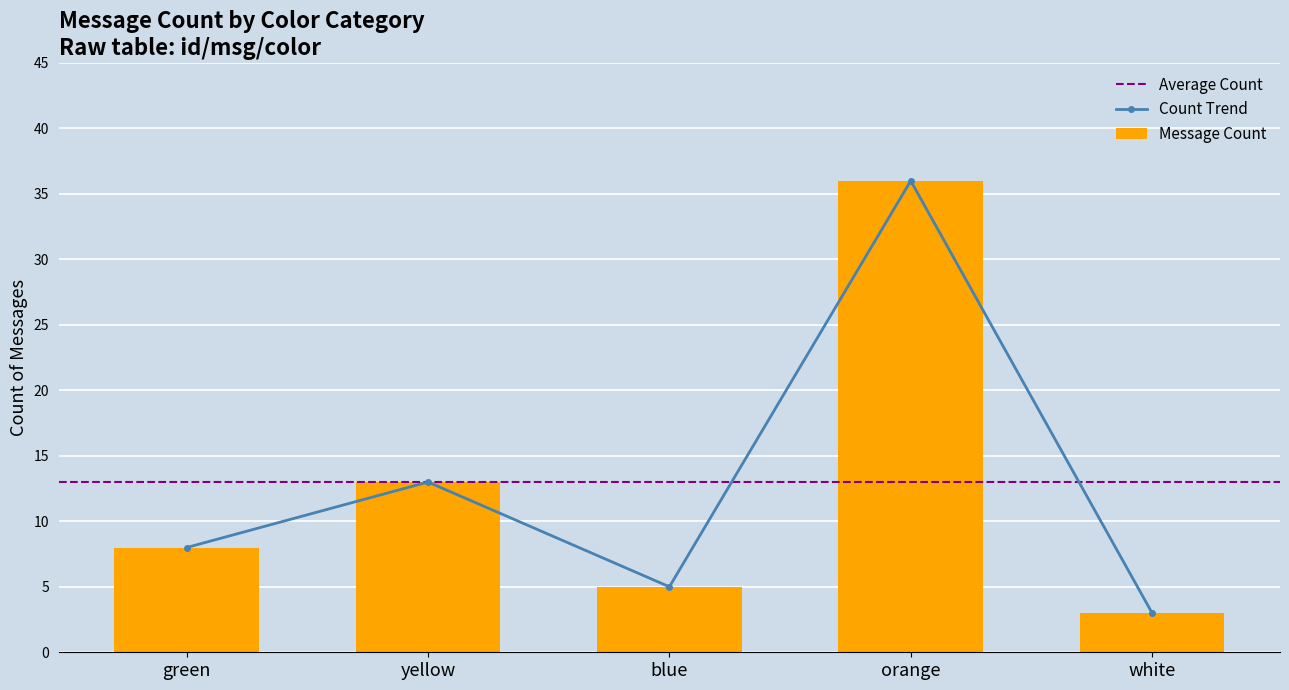

What is the change in value from green to white?

-5